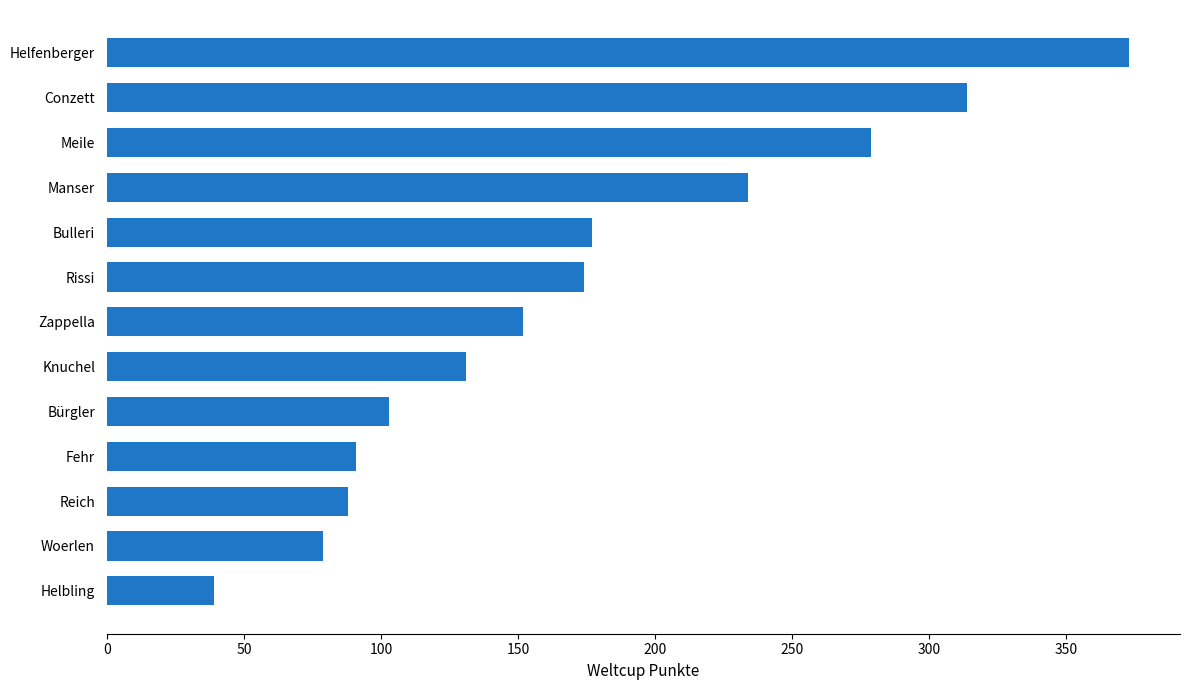

Reading bottom to top, extract all data points from this chart.

Helbling=39	Woerlen=79	Reich=88	Fehr=91	Bürgler=103	Knuchel=131	Zappella=152	Rissi=174	Bulleri=177	Manser=234	Meile=279	Conzett=314	Helfenberger=373